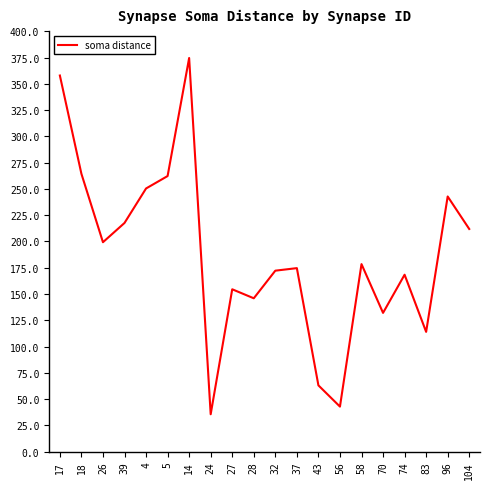

How many distinct data groups are displayed?

1